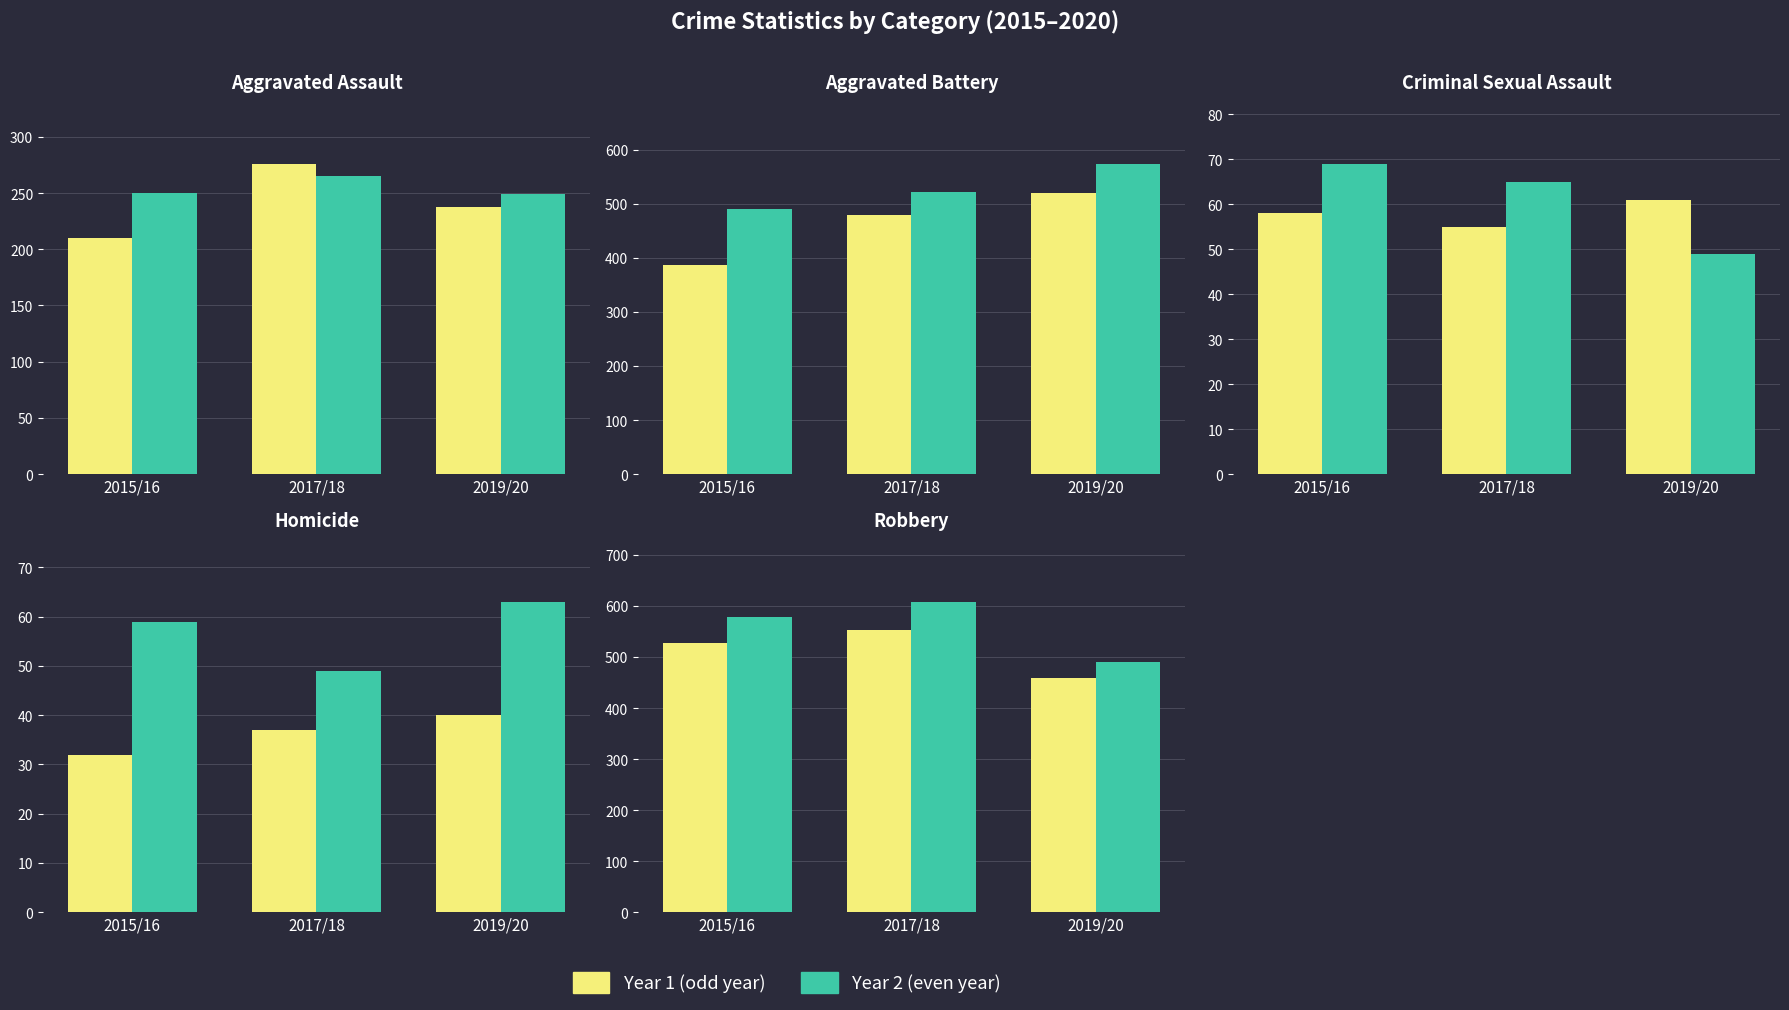

The value of Year 2 (even) at 2019/20 is 850. True or false?

False